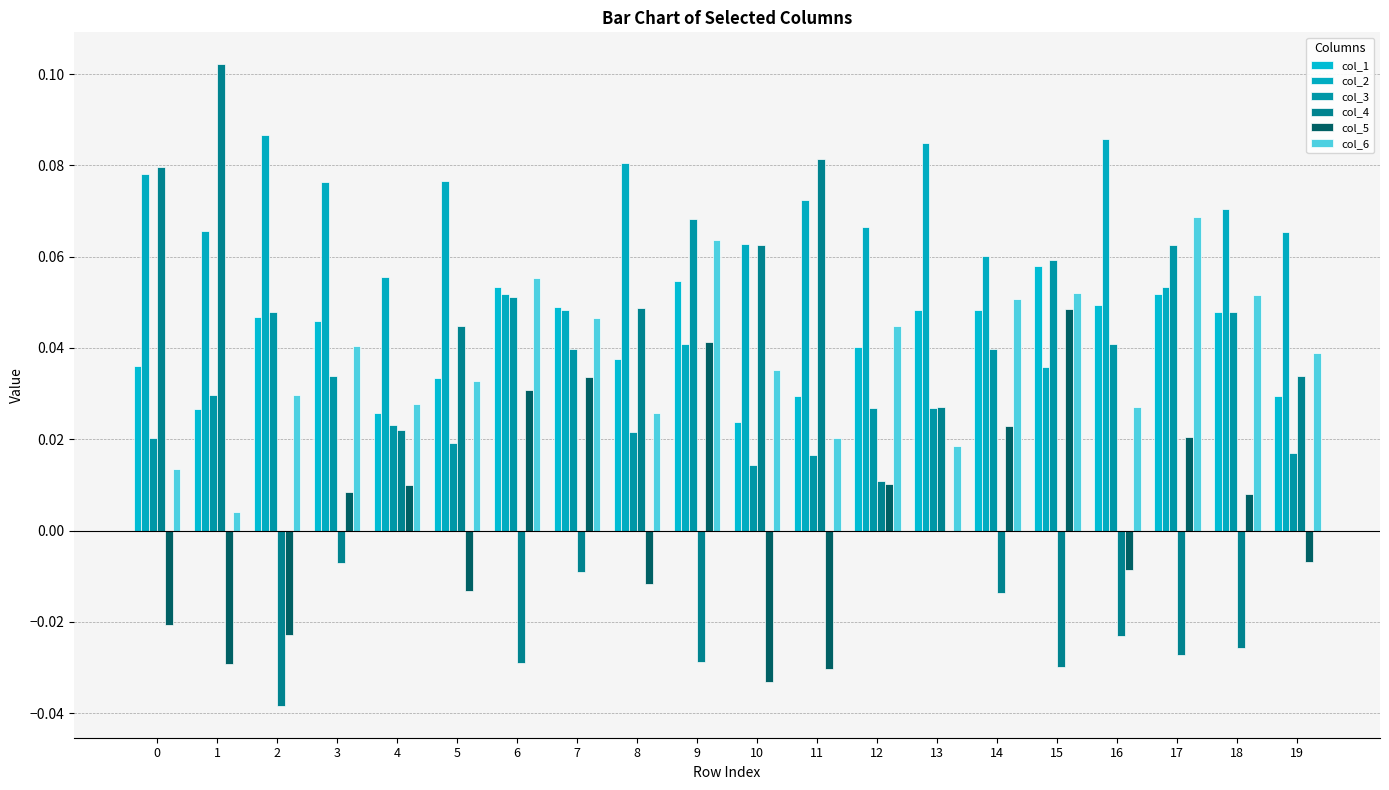

What is the sum of the col_4 values at 1 and 17?

0.1